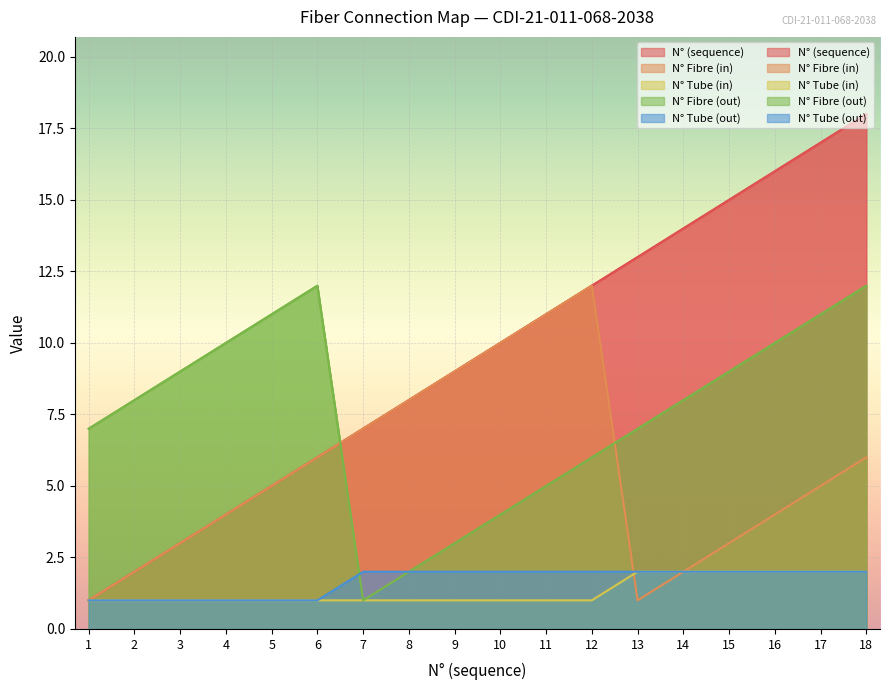

How many N° Tube (out) values are between 1 and 2?

18